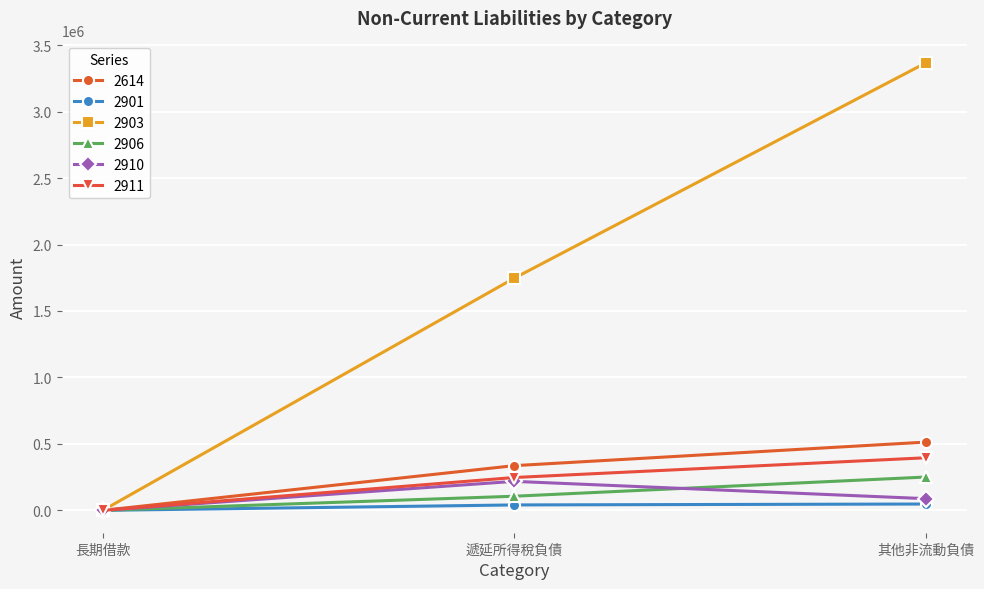

How many lines are shown in the chart?

6